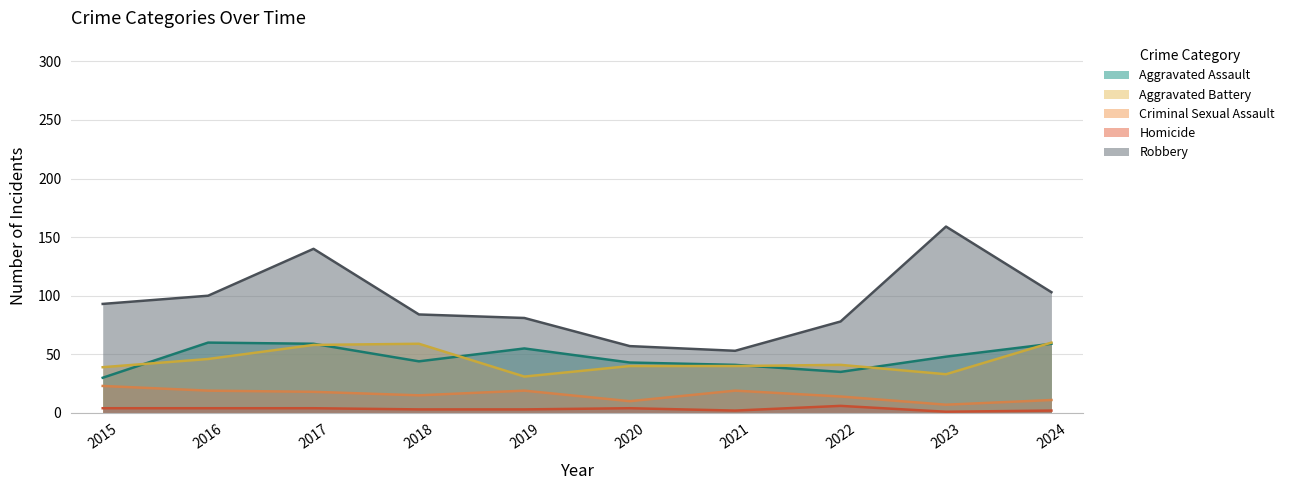

The Robbery series shows 53 at 2019. True or false?

False